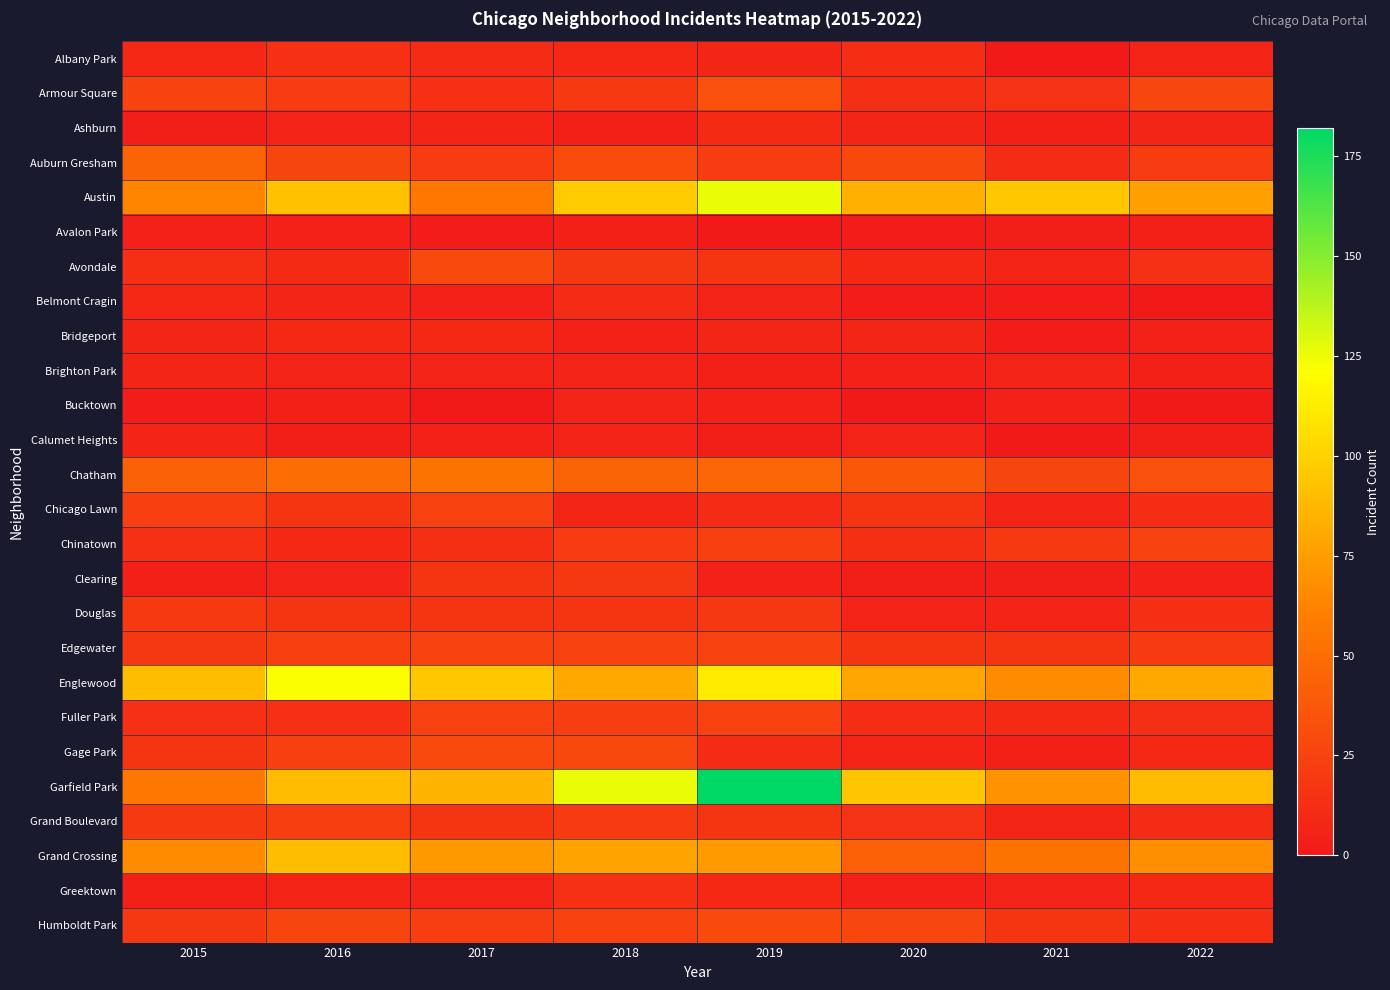

Reading left to right, transcribe all the data shown in this chart.

Albany Park: 2015=9	2016=14	2017=11	2018=9	2019=8	2020=12	2021=1	2022=7
Armour Square: 2015=25	2016=21	2017=14	2018=19	2019=33	2020=13	2021=15	2022=27
Ashburn: 2015=3	2016=6	2017=7	2018=4	2019=10	2020=8	2021=4	2022=8
Auburn Gresham: 2015=45	2016=26	2017=21	2018=30	2019=21	2020=28	2021=11	2022=21
Austin: 2015=63	2016=92	2017=56	2018=97	2019=126	2020=84	2021=95	2022=76
Avalon Park: 2015=5	2016=5	2017=2	2018=4	2019=0	2020=2	2021=3	2022=4
Avondale: 2015=13	2016=10	2017=29	2018=18	2019=17	2020=9	2021=7	2022=14
Belmont Cragin: 2015=9	2016=8	2017=5	2018=11	2019=6	2020=2	2021=2	2022=0
Bridgeport: 2015=8	2016=9	2017=9	2018=5	2019=8	2020=8	2021=2	2022=5
Brighton Park: 2015=8	2016=6	2017=6	2018=6	2019=4	2020=5	2021=6	2022=4
Bucktown: 2015=2	2016=4	2017=1	2018=6	2019=5	2020=1	2021=5	2022=1
Calumet Heights: 2015=7	2016=3	2017=5	2018=6	2019=3	2020=6	2021=1	2022=3
Chatham: 2015=43	2016=50	2017=54	2018=44	2019=46	2020=38	2021=26	2022=33
Chicago Lawn: 2015=23	2016=17	2017=24	2018=8	2019=11	2020=16	2021=7	2022=12
Chinatown: 2015=14	2016=9	2017=13	2018=21	2019=23	2020=13	2021=19	2022=24
Clearing: 2015=4	2016=6	2017=17	2018=18	2019=5	2020=3	2021=3	2022=5
Douglas: 2015=19	2016=17	2017=17	2018=17	2019=18	2020=6	2021=7	2022=13
Edgewater: 2015=18	2016=23	2017=24	2018=24	2019=24	2020=16	2021=17	2022=20
Englewood: 2015=90	2016=122	2017=95	2018=81	2019=112	2020=79	2021=67	2022=81
Fuller Park: 2015=14	2016=14	2017=24	2018=22	2019=24	2020=12	2021=10	2022=13
Gage Park: 2015=16	2016=23	2017=29	2018=28	2019=11	2020=7	2021=4	2022=9
Garfield Park: 2015=56	2016=89	2017=86	2018=126	2019=182	2020=94	2021=70	2022=89
Grand Boulevard: 2015=19	2016=22	2017=17	2018=20	2019=16	2020=15	2021=8	2022=11
Grand Crossing: 2015=67	2016=90	2017=73	2018=78	2019=74	2020=42	2021=54	2022=68
Greektown: 2015=4	2016=7	2017=6	2018=14	2019=9	2020=5	2021=6	2022=9
Humboldt Park: 2015=18	2016=26	2017=22	2018=24	2019=29	2020=27	2021=16	2022=13